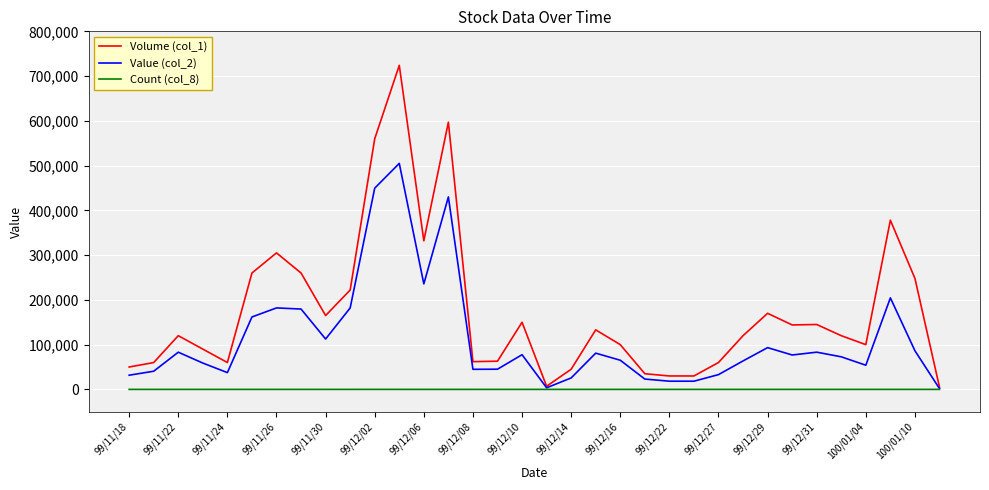

List the series in order of their overall mean, highest first.

Volume (col_1), Value (col_2), Count (col_8)